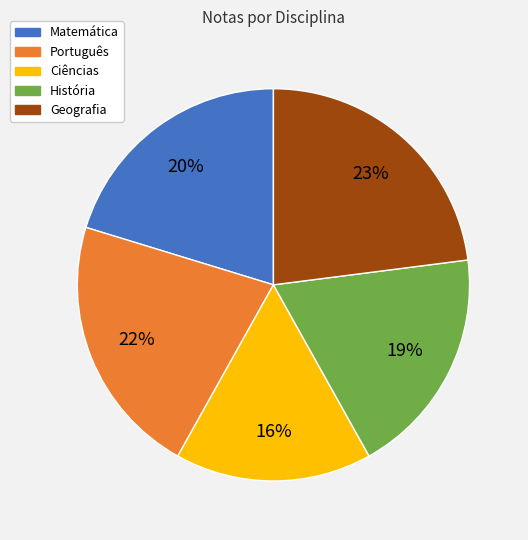

Which slice is the largest?

Geografia